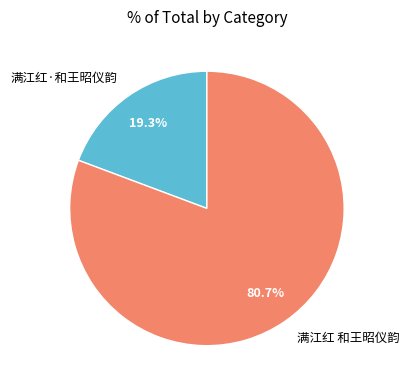

True or false: 满江红·和王昭仪韵 accounts for 11% of the total.

False